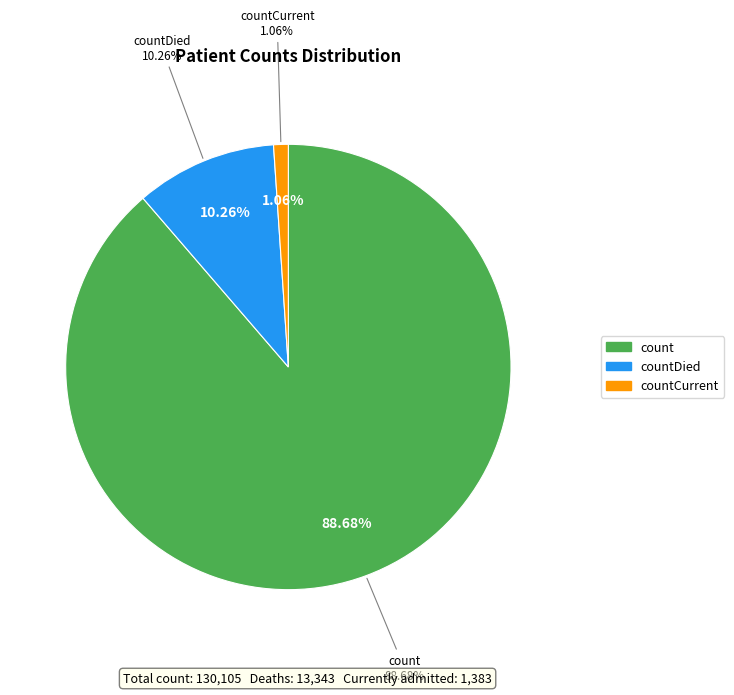

What is the change in value from count to countDied?

-102036